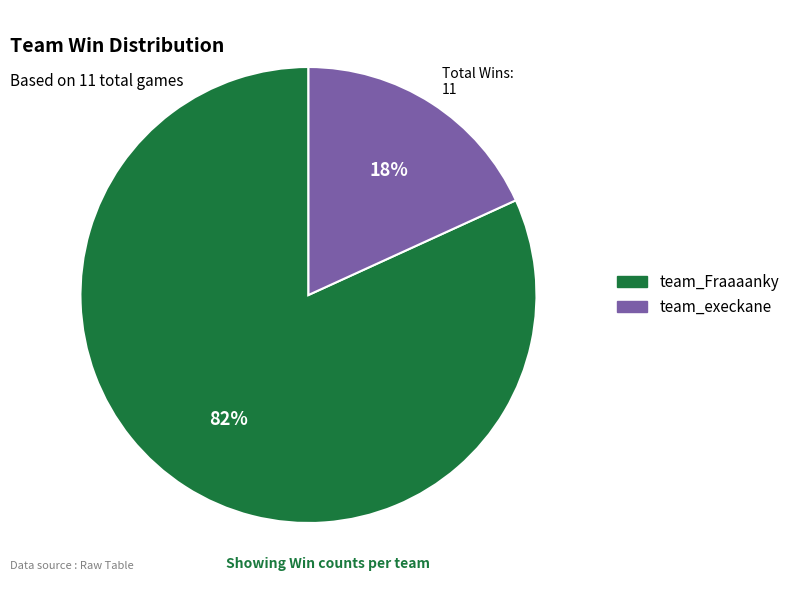

Do team_execkane and team_Fraaaanky together represent more than half of the pie?

Yes